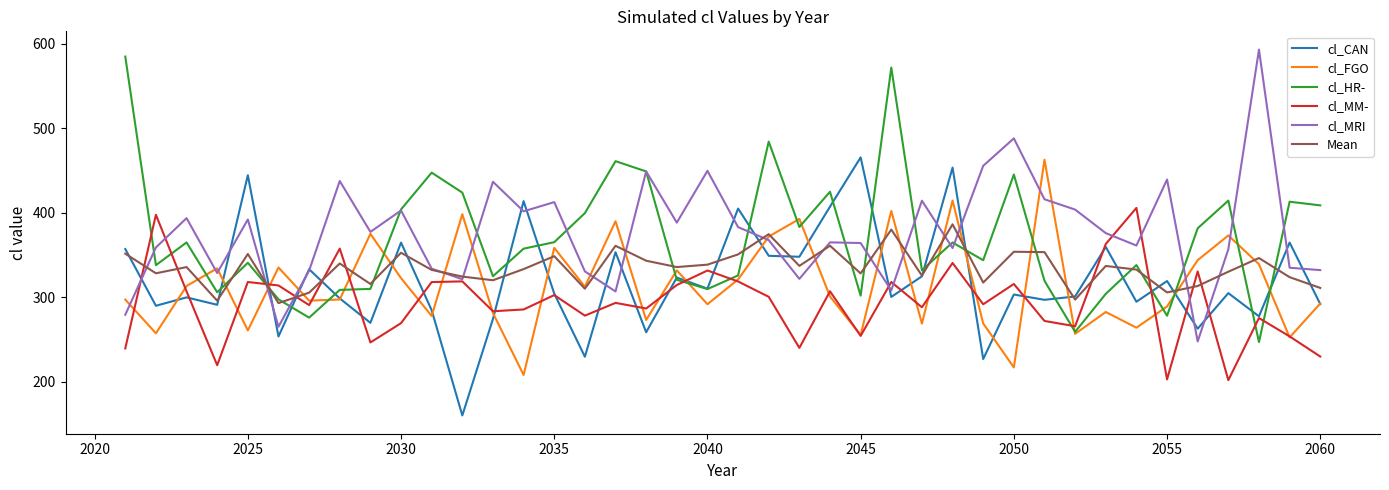

What is the highest value of the cl_CAN series?

465.7